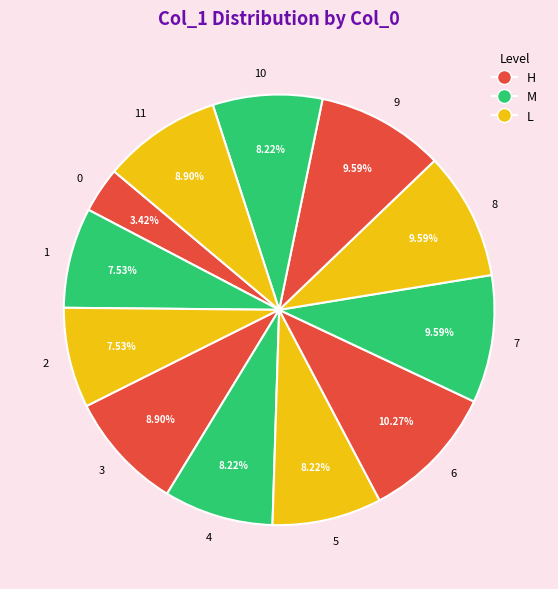

To the nearest percent, what percentage of the pie is 4?

8%